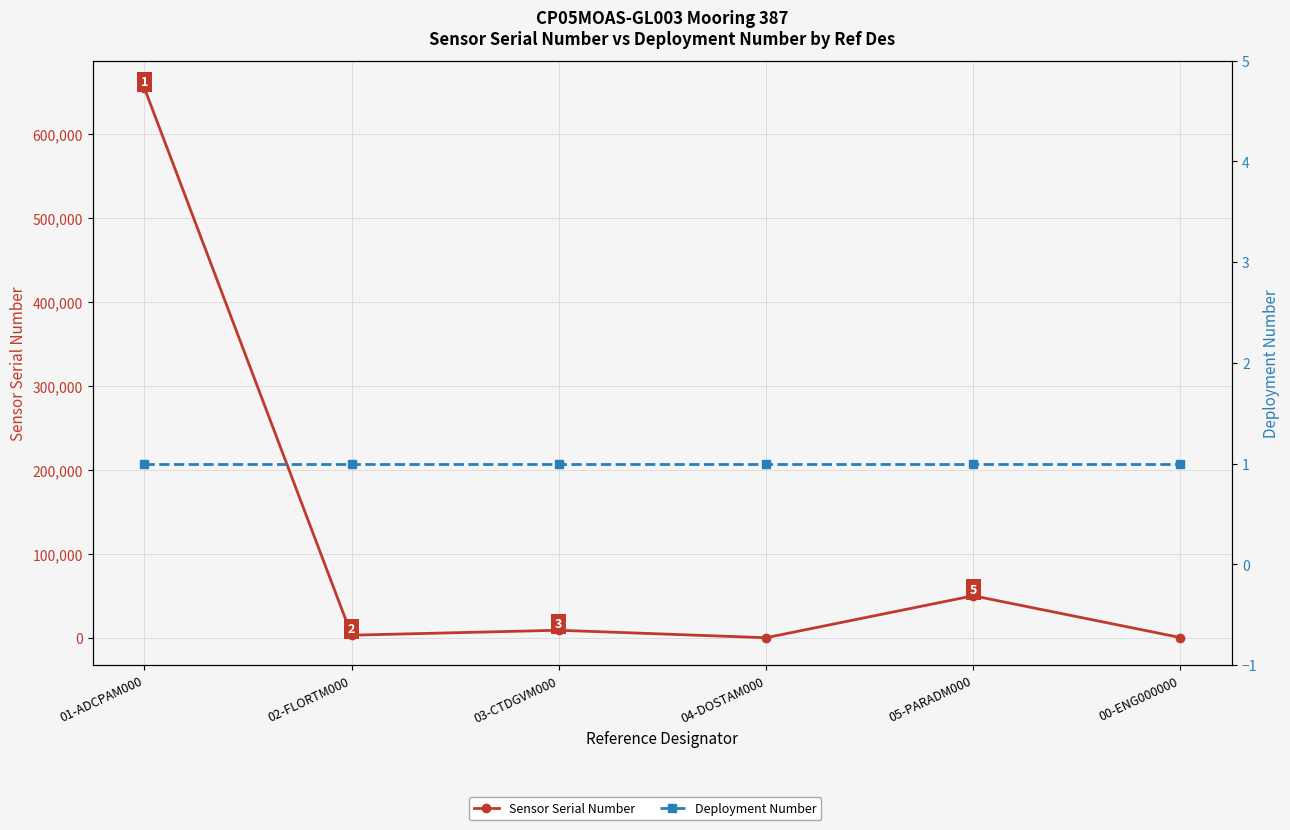

Rank the series at 01-ADCPAM000 from highest to lowest value.

Sensor Serial Number, Deployment Number